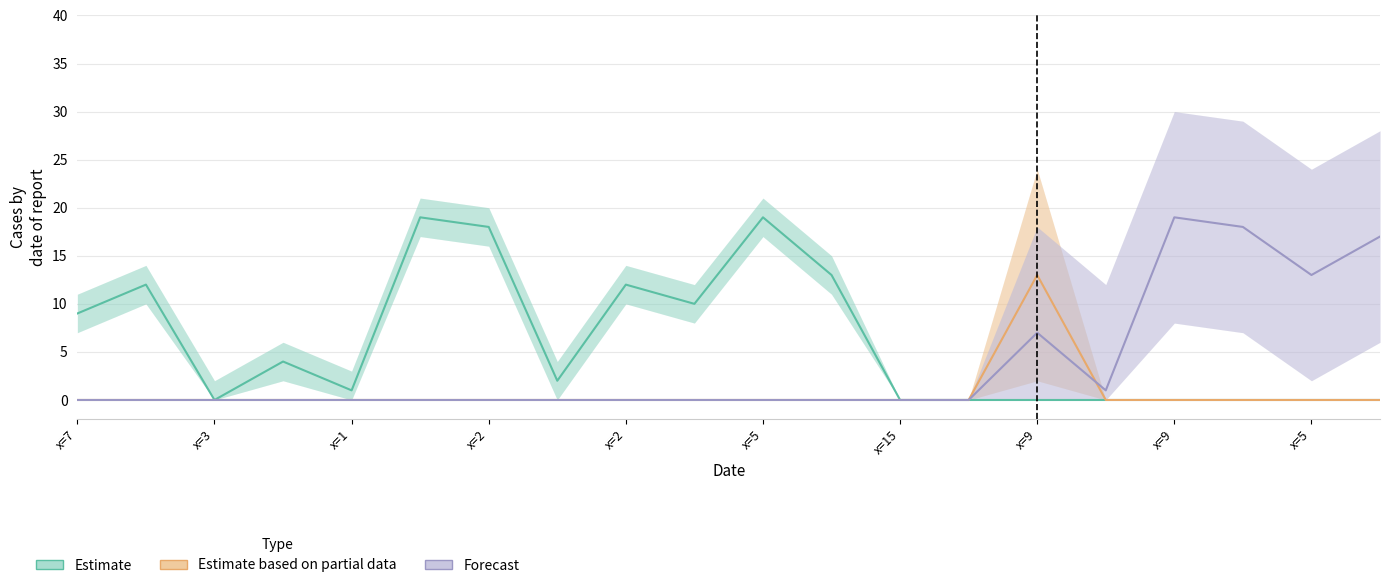

In Estimate based on partial data, how many points are higher than both neighbors (excluding endpoints)?

1